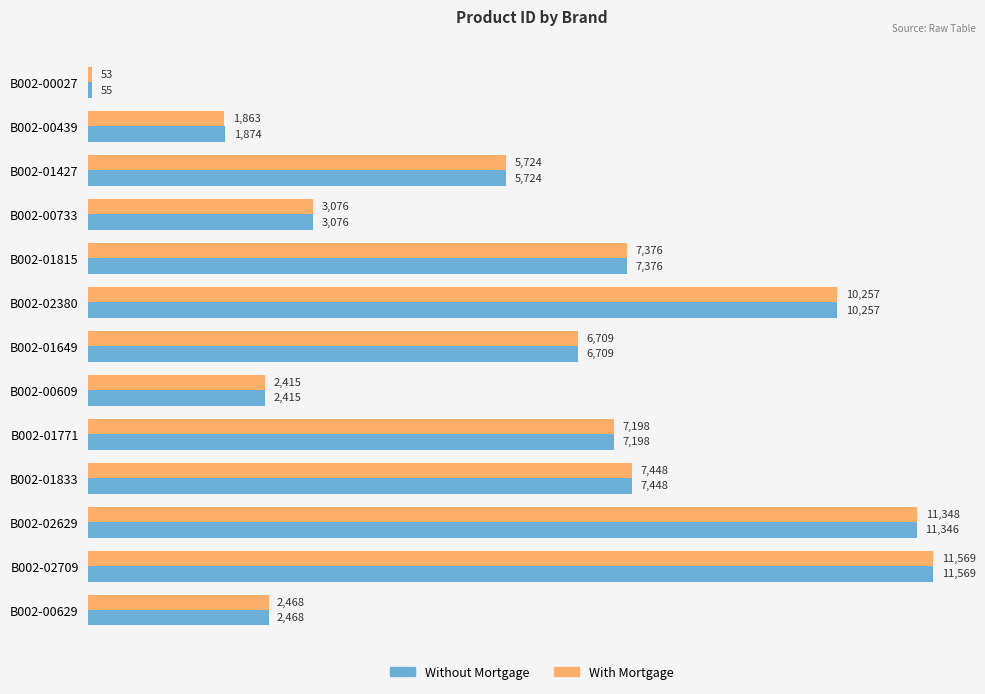

The With Mortgage series shows 10257.0 at B002-02380. True or false?

True